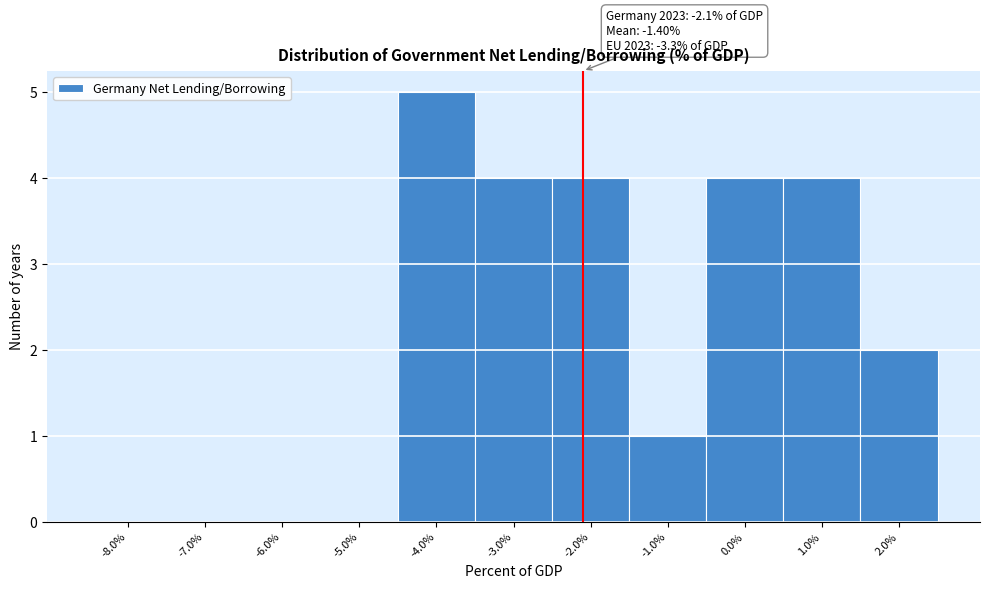

Over which range of the x-axis is the bar tallest?

-4.5 to -3.5